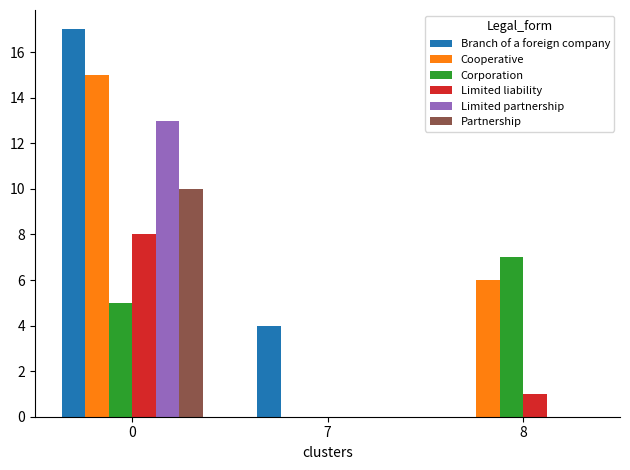

How many positive values does the Cooperative series have?

2